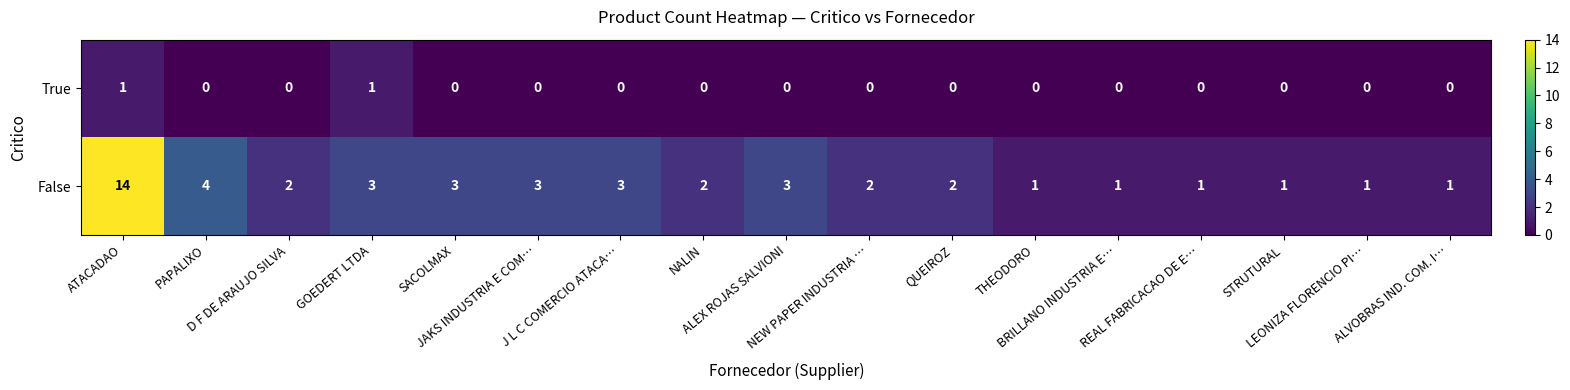

At which category does the chart reach its peak across all series?

ATACADAO